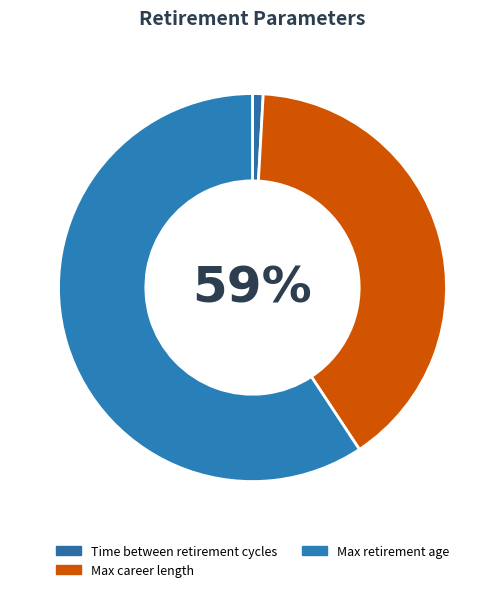

Is there a majority slice in this chart?

Yes